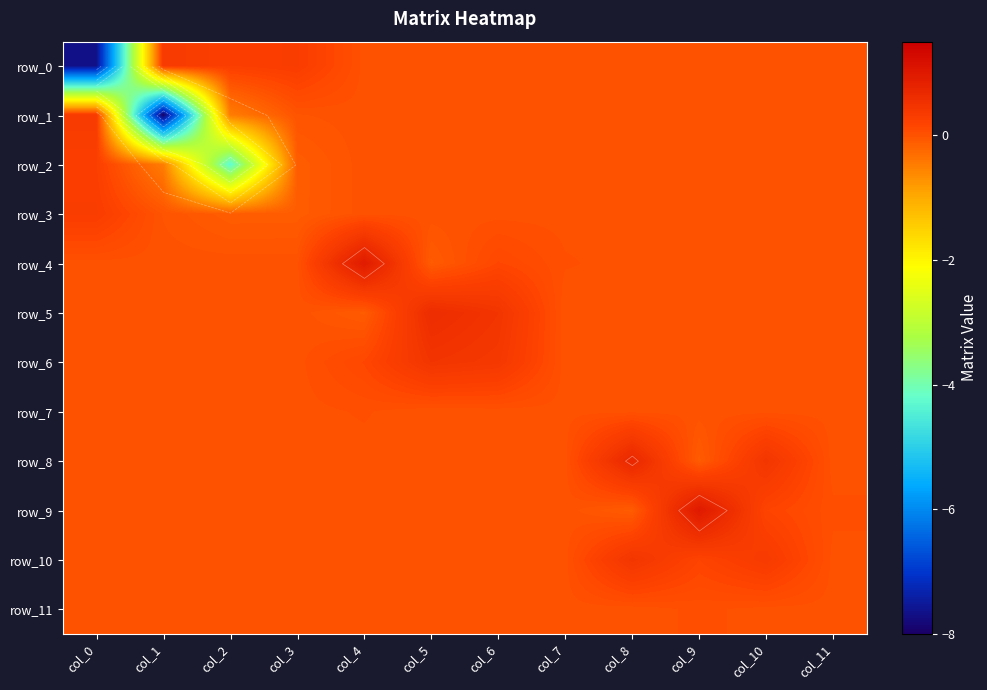

List the series in order of their peak value, lowest first.

row_7, row_11, row_2, row_3, row_0, row_1, row_10, row_6, row_5, row_8, row_4, row_9